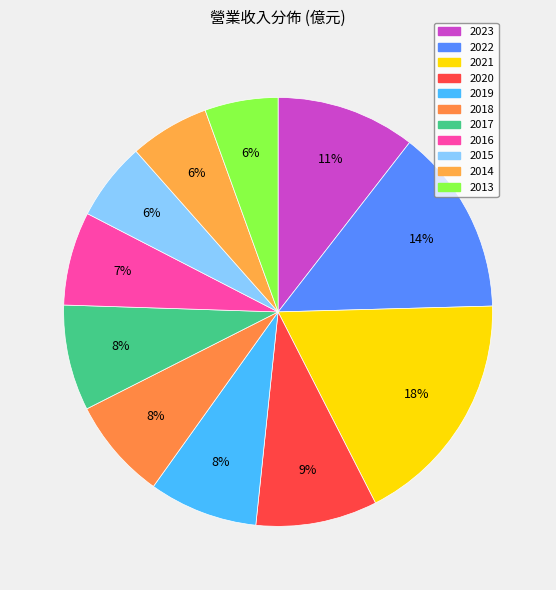

What percentage is the 2016 slice, to the nearest percent?

7%